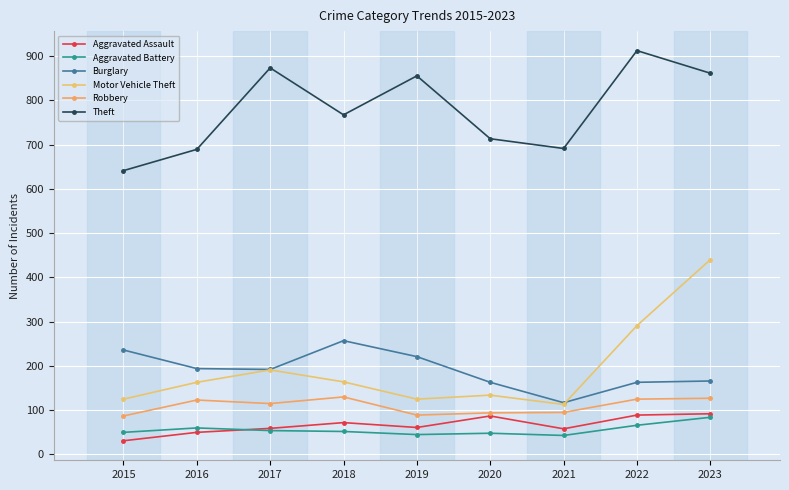

What is the difference between the maximum and minimum values in the Aggravated Assault series?

61